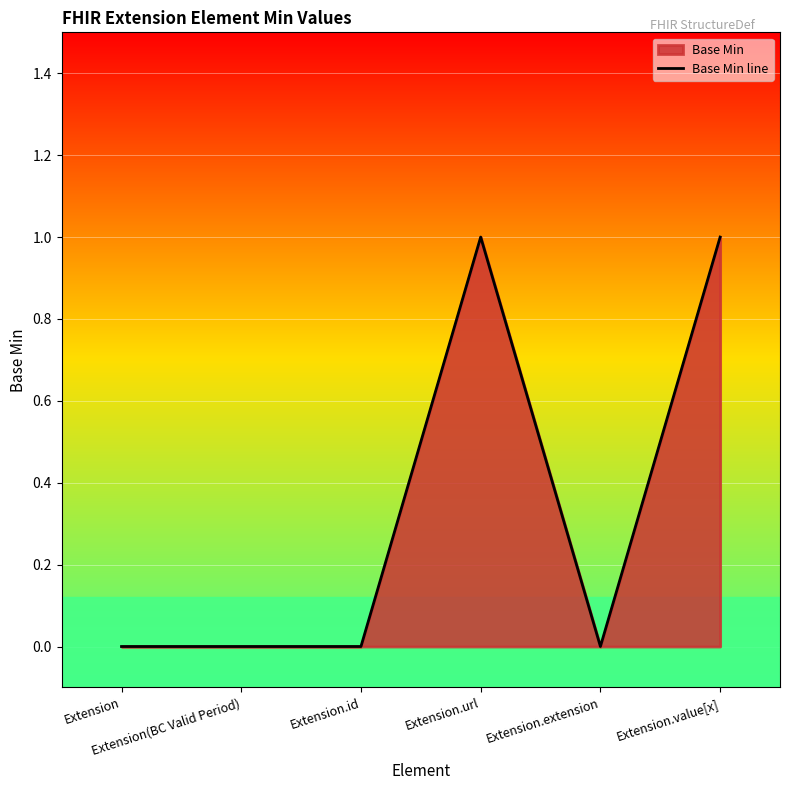

Read the value at Extension.url.

1